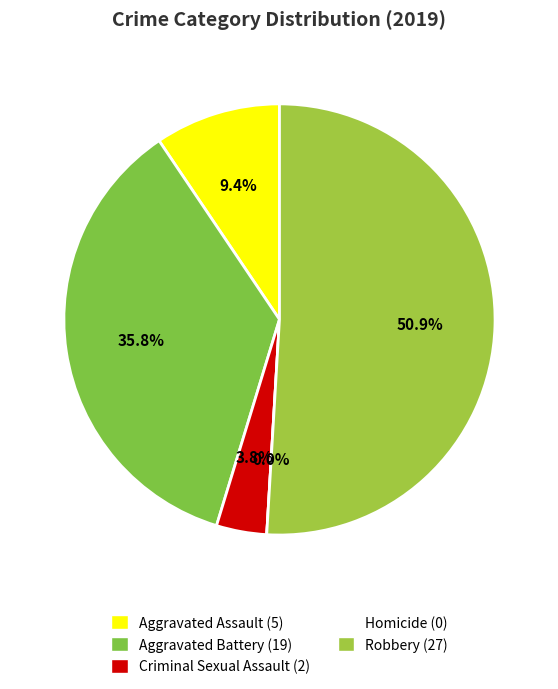

Is it true that Aggravated Battery is 41% of the pie?

False